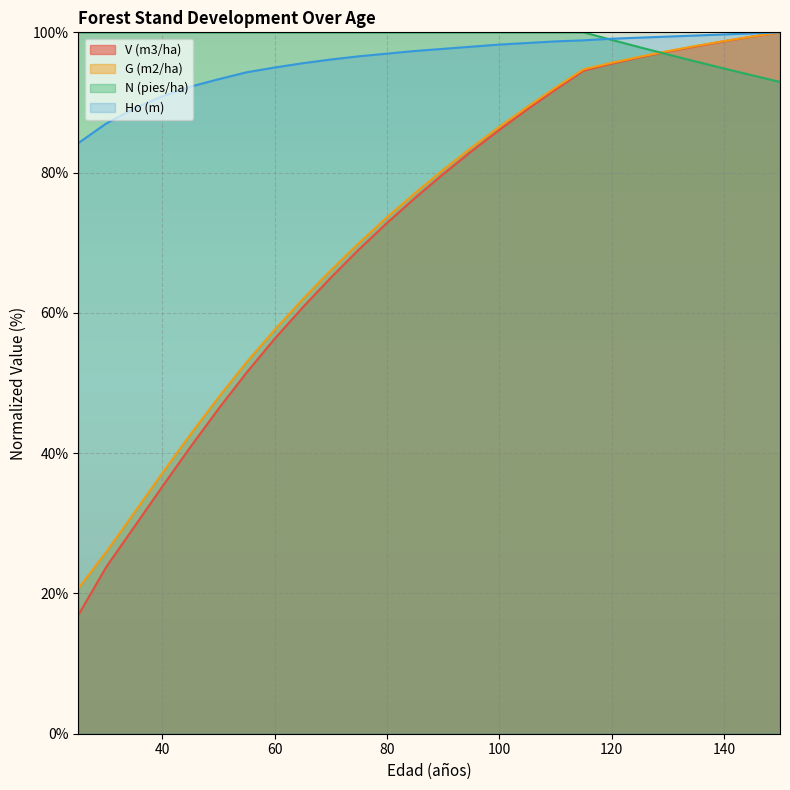

Is it true that G (m2/ha) equals 49.8 at 90?

False